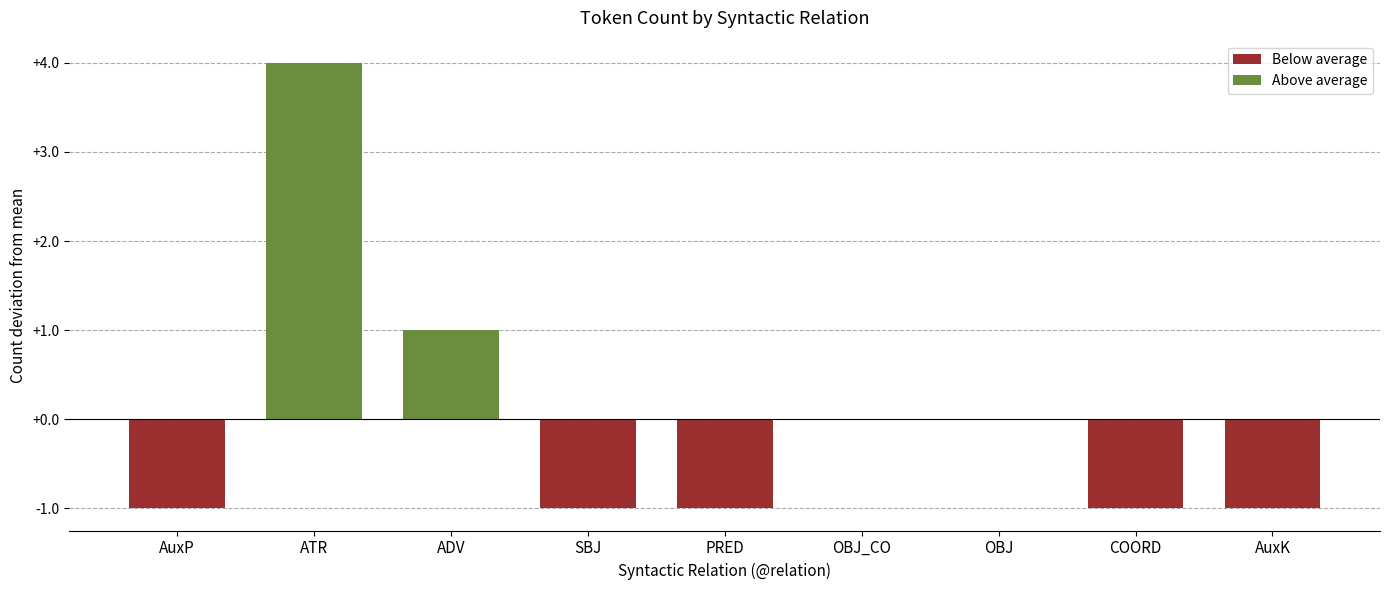

Are the bars horizontal?

No